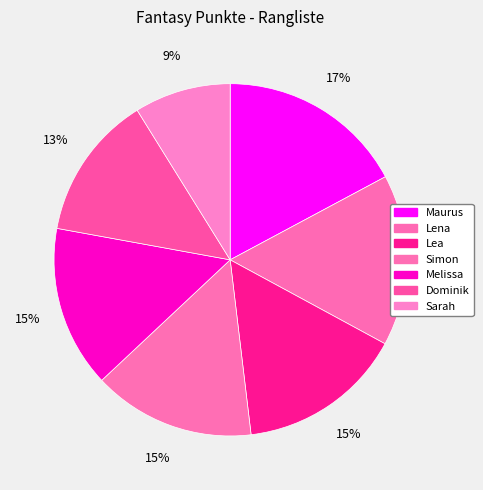

How many segments does this pie chart have?

7